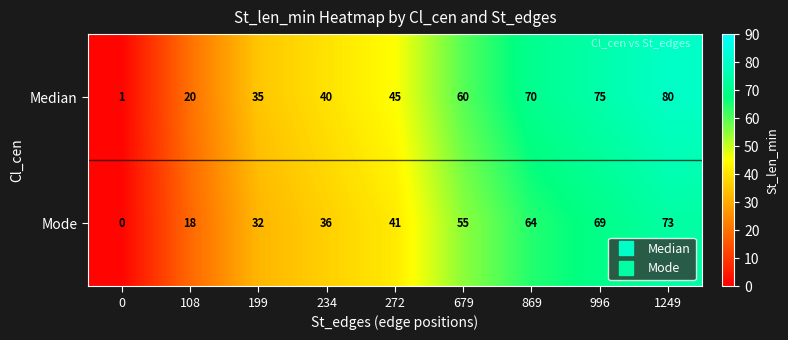

Reading left to right, list all the values displayed in this chart.

Median: 1	20	35	40	45	60	70	75	80
Mode: 0	18	32	36	41	55	64	69	73